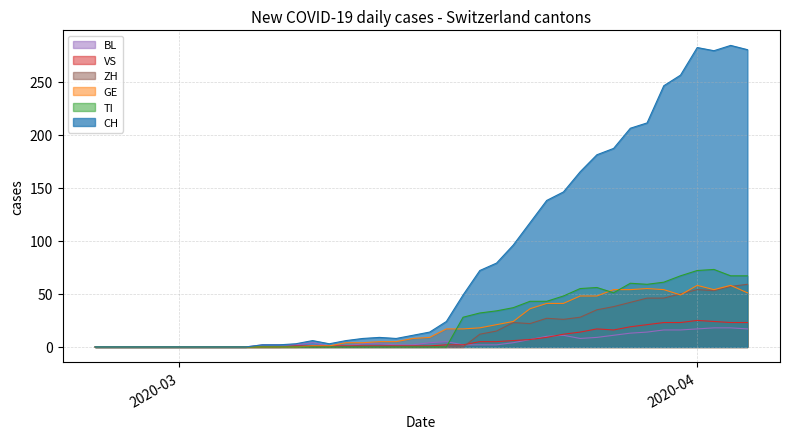

Which series has the largest total across all categories?

CH